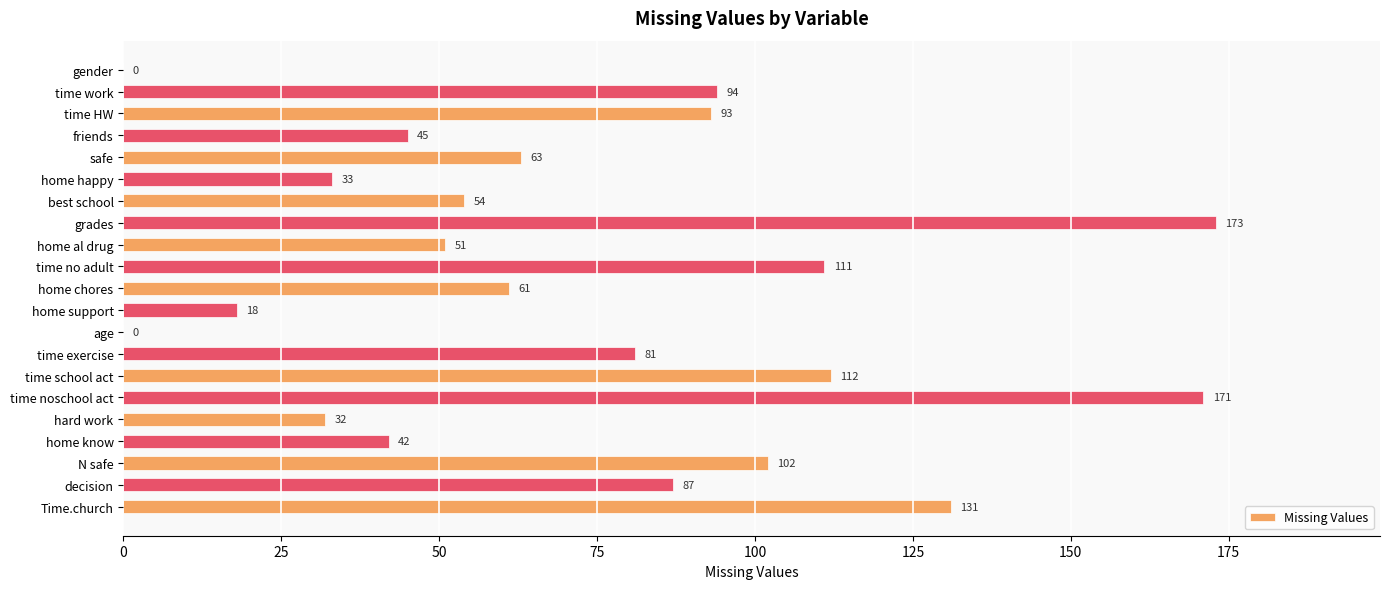

The chart shows a value of 0 at age. True or false?

True